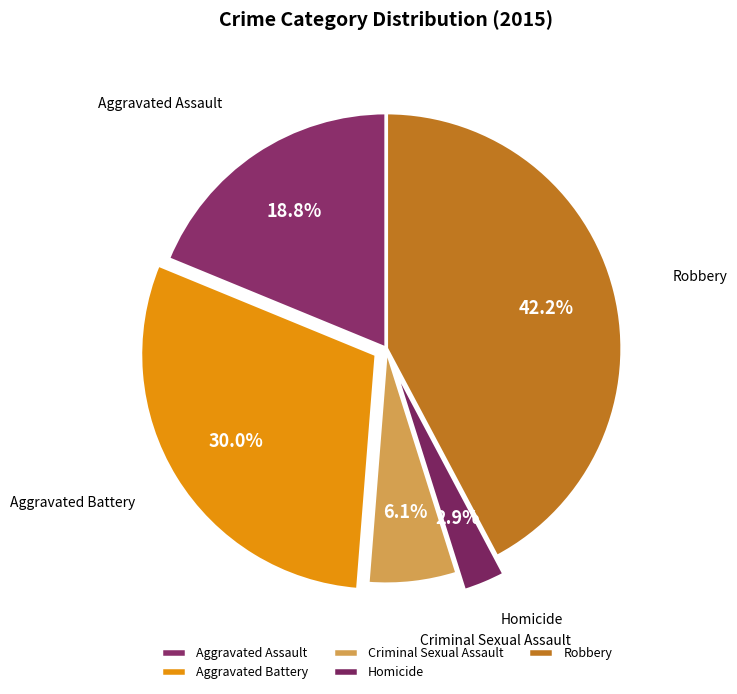

To the nearest percent, what is the combined percentage of Robbery and Criminal Sexual Assault?

48%